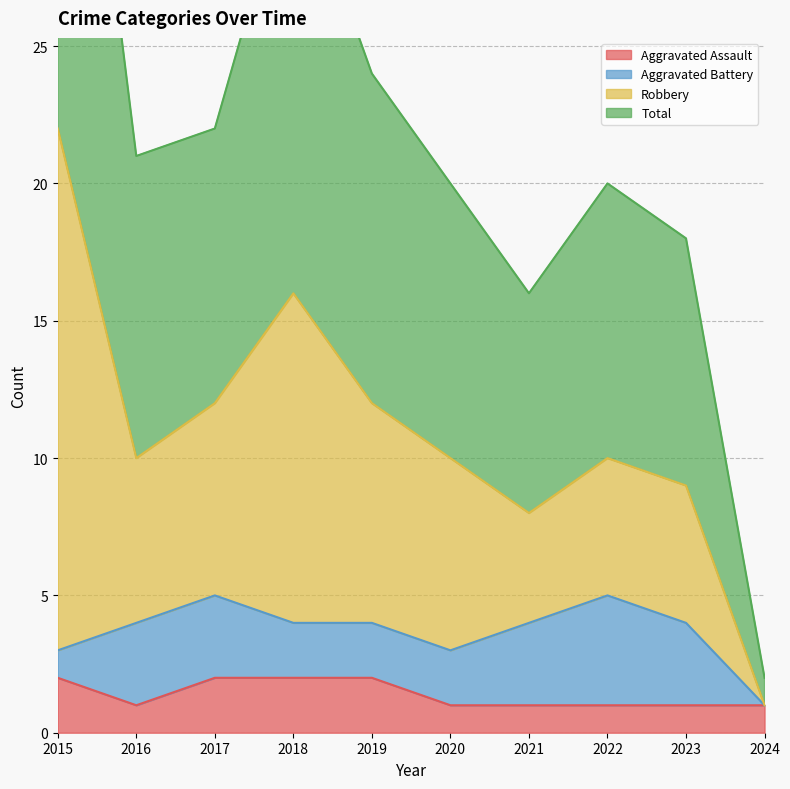

What is the value of the Total point at the 2nd from the left?

21